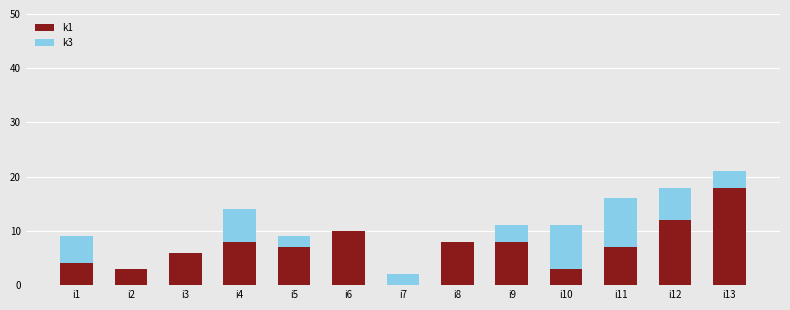

What are all the series names shown in the legend?

k1, k3